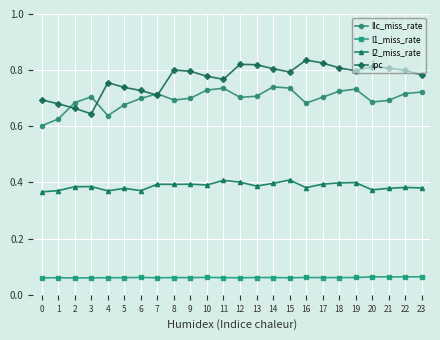

True or false: ipc and l2_miss_rate intersect in this chart.

False